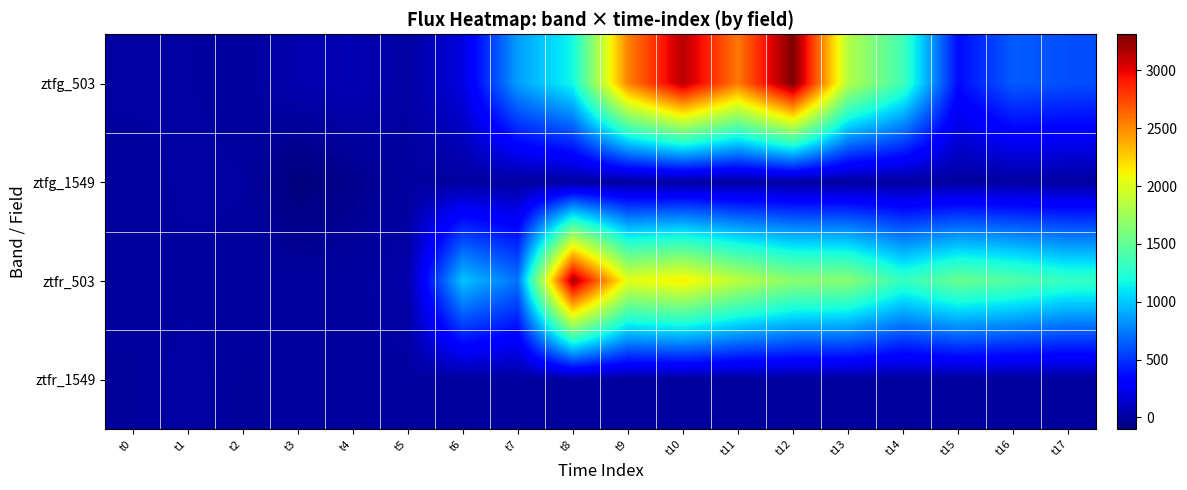

At how many categories does at least one series exceed 491?

12